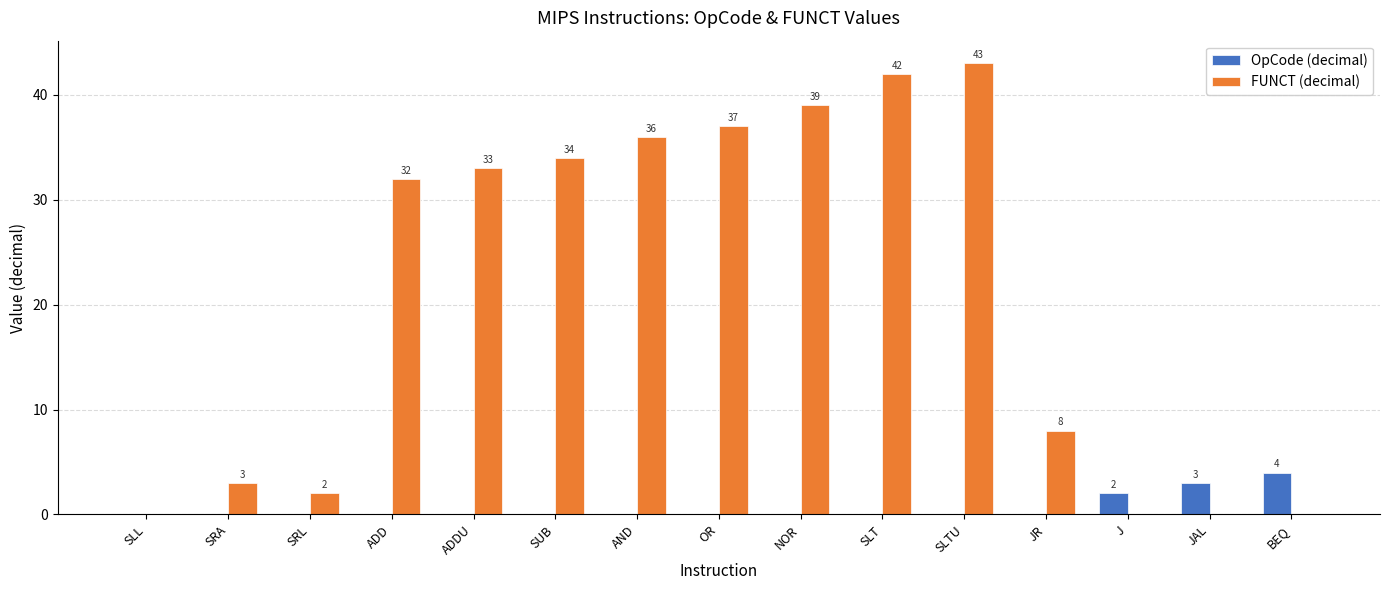

What are all the series names shown in the legend?

OpCode (decimal), FUNCT (decimal)